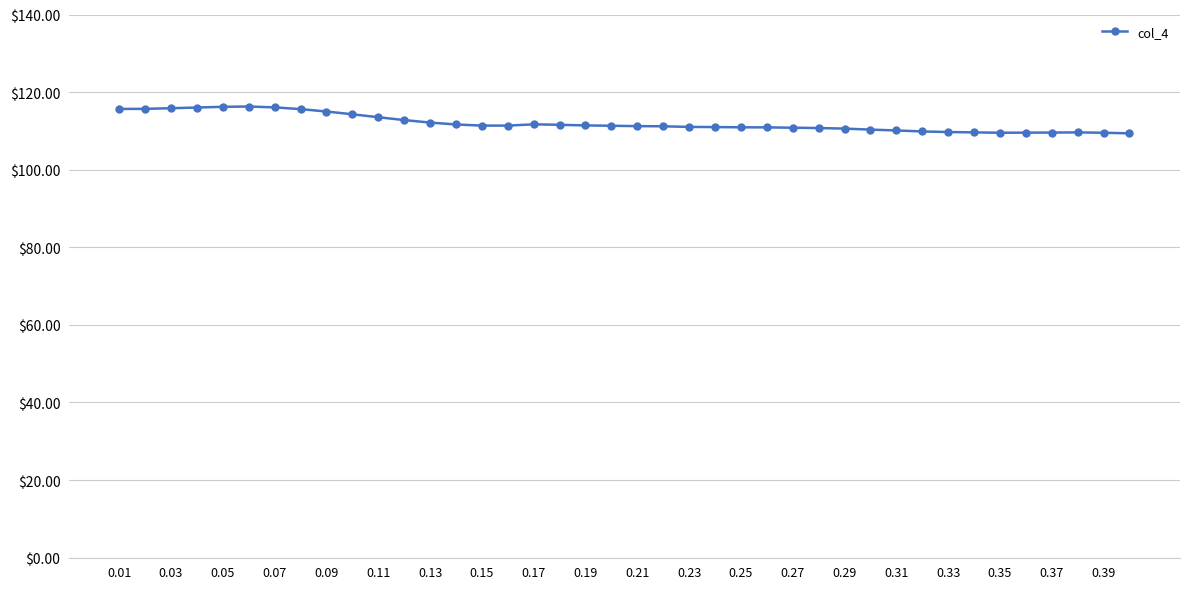

What is the difference between the second highest and minimum values?

6.8